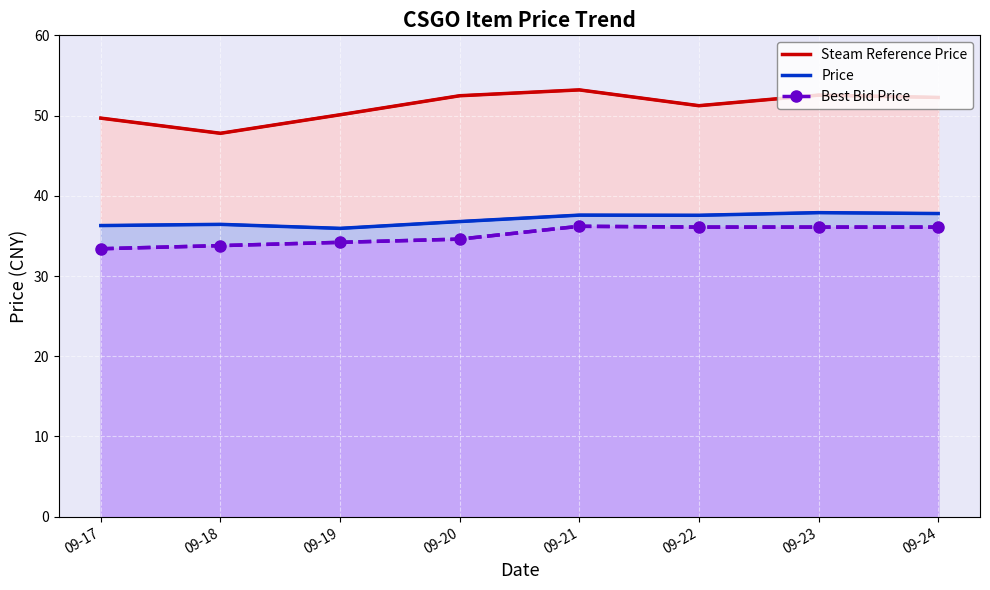

True or false: Price line and Price intersect in this chart.

False